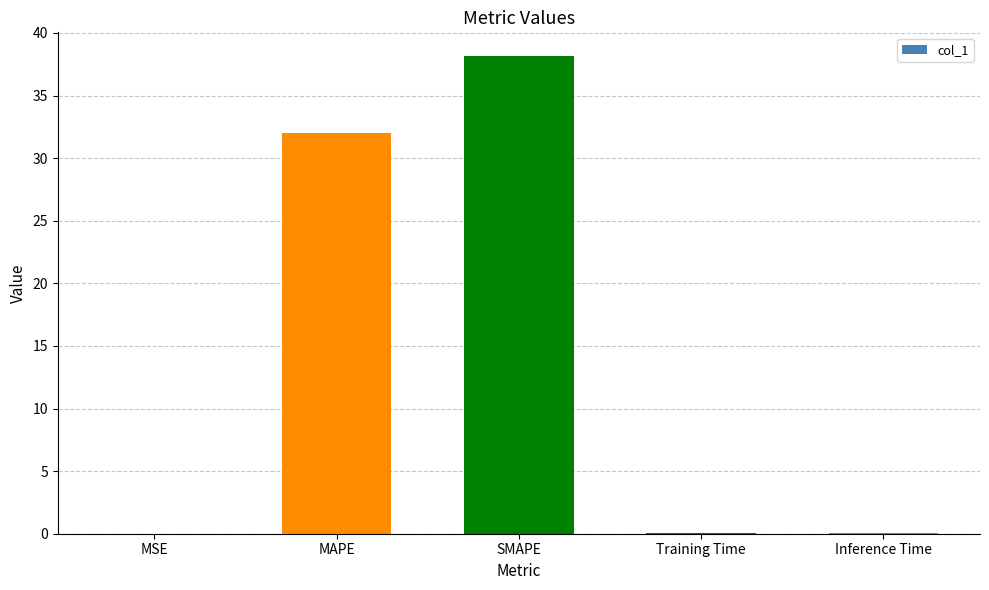

Which has a higher value, Training Time or MAPE?

MAPE